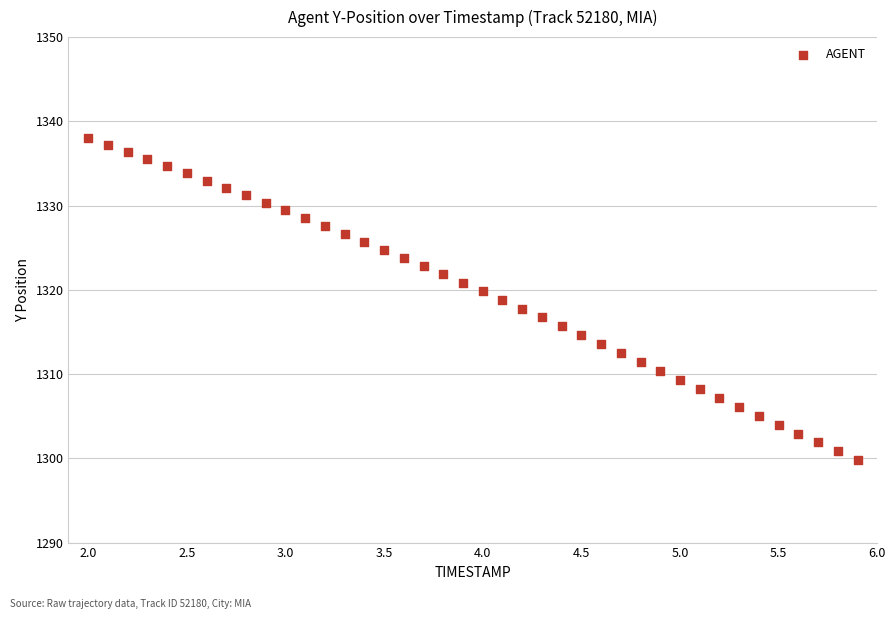

What is the range of Y values (max minus min)?

38.1